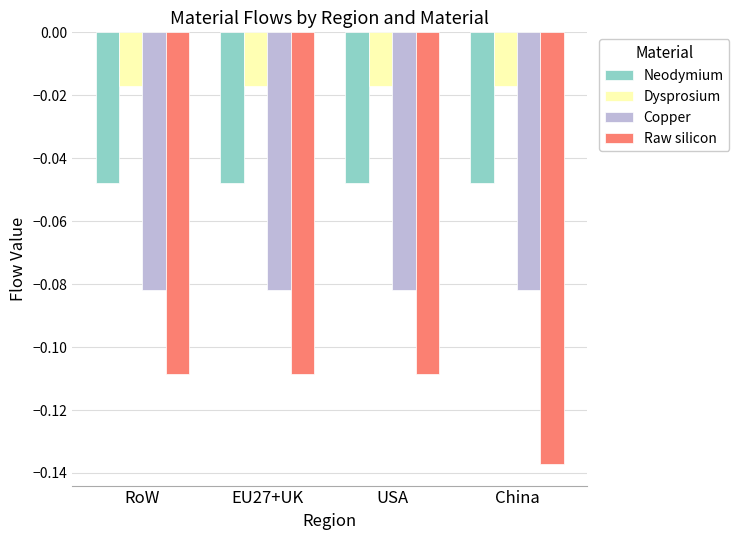

Which series has the widest spread of values?

Raw silicon